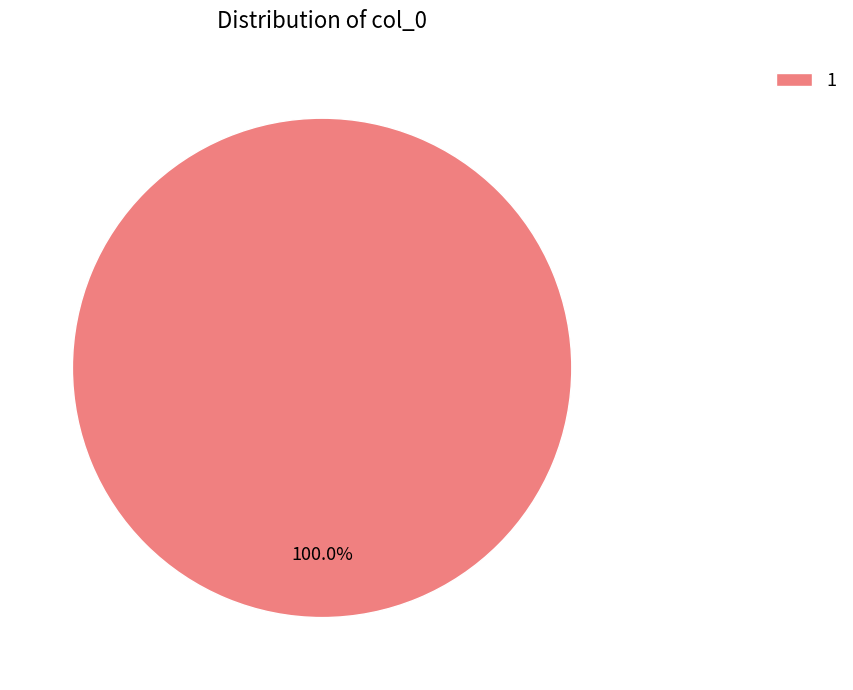

Which slice represents more than half of the pie?

1